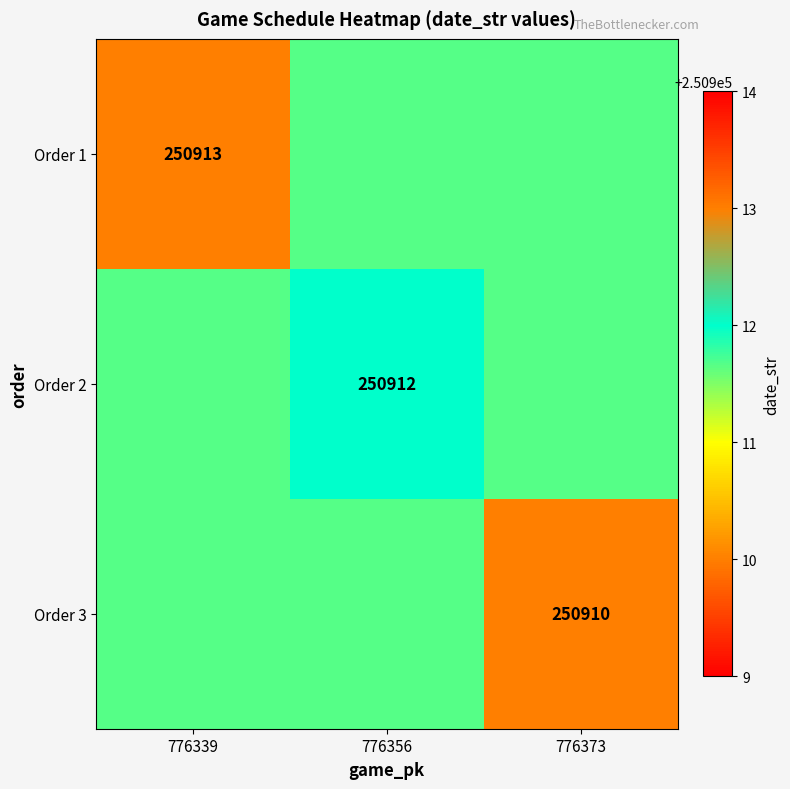

Is the value of Order 3 at 776373 greater than the value of Order 2 at 776356?

No